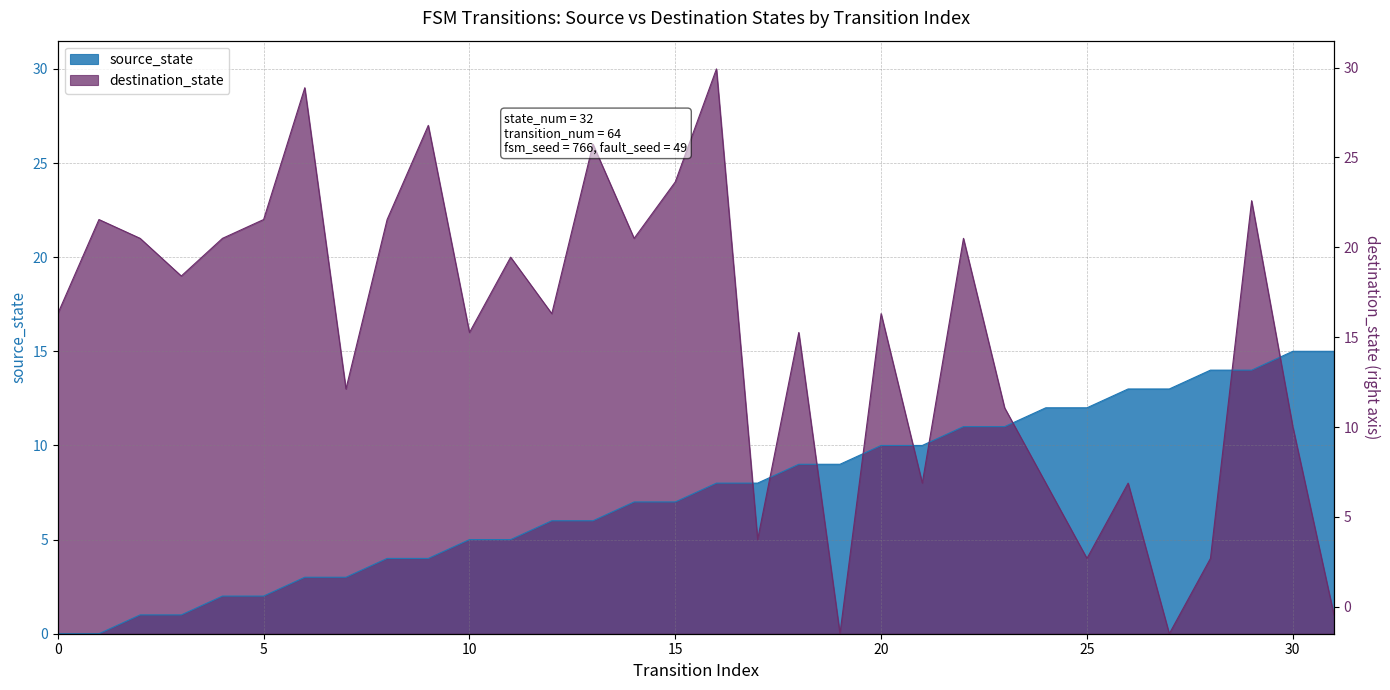

How many lines are shown in the chart?

2